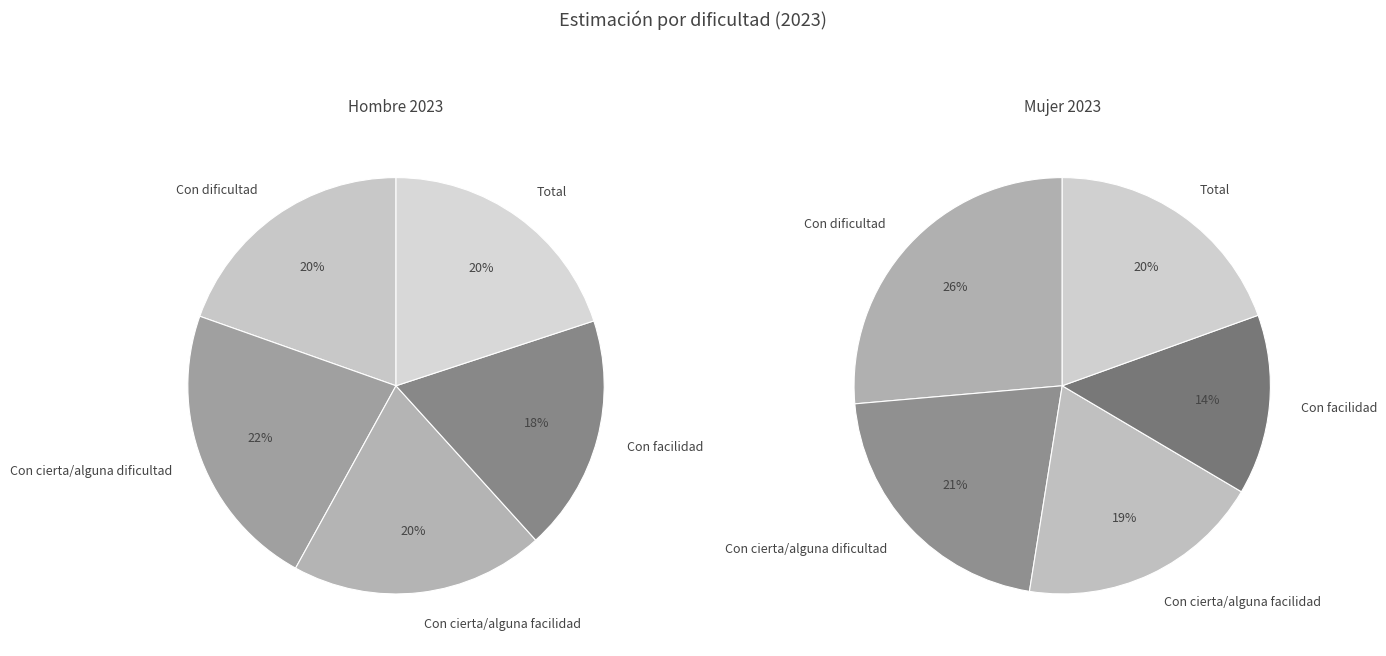

Is there any slice that represents more than half of the pie?

No